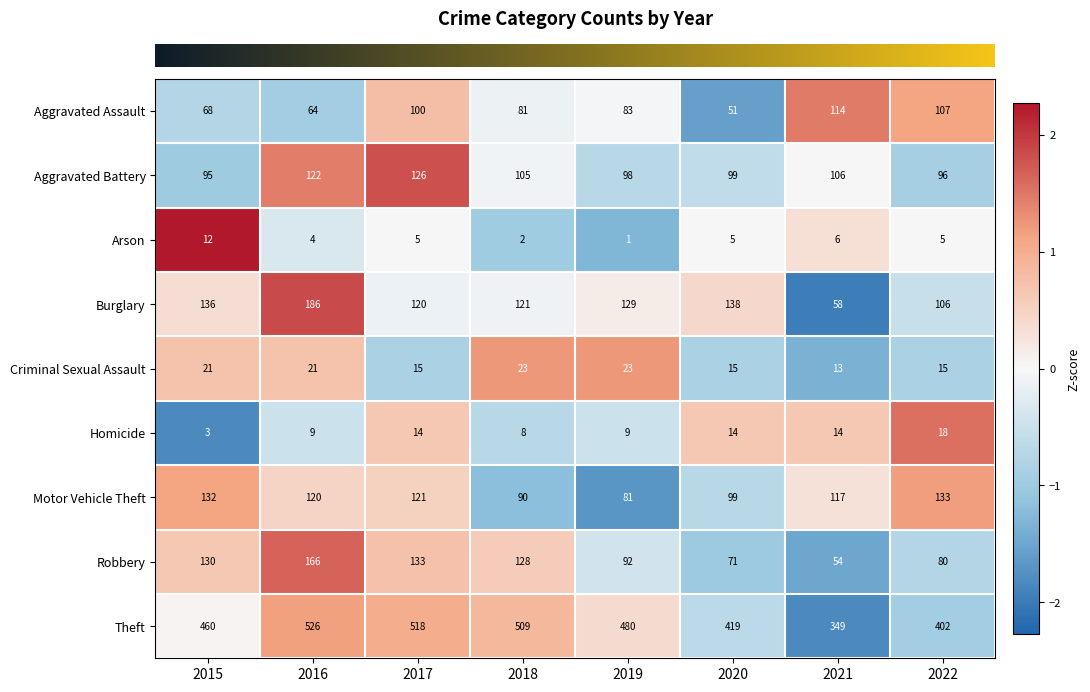

At which category does the chart reach its peak across all series?

2016